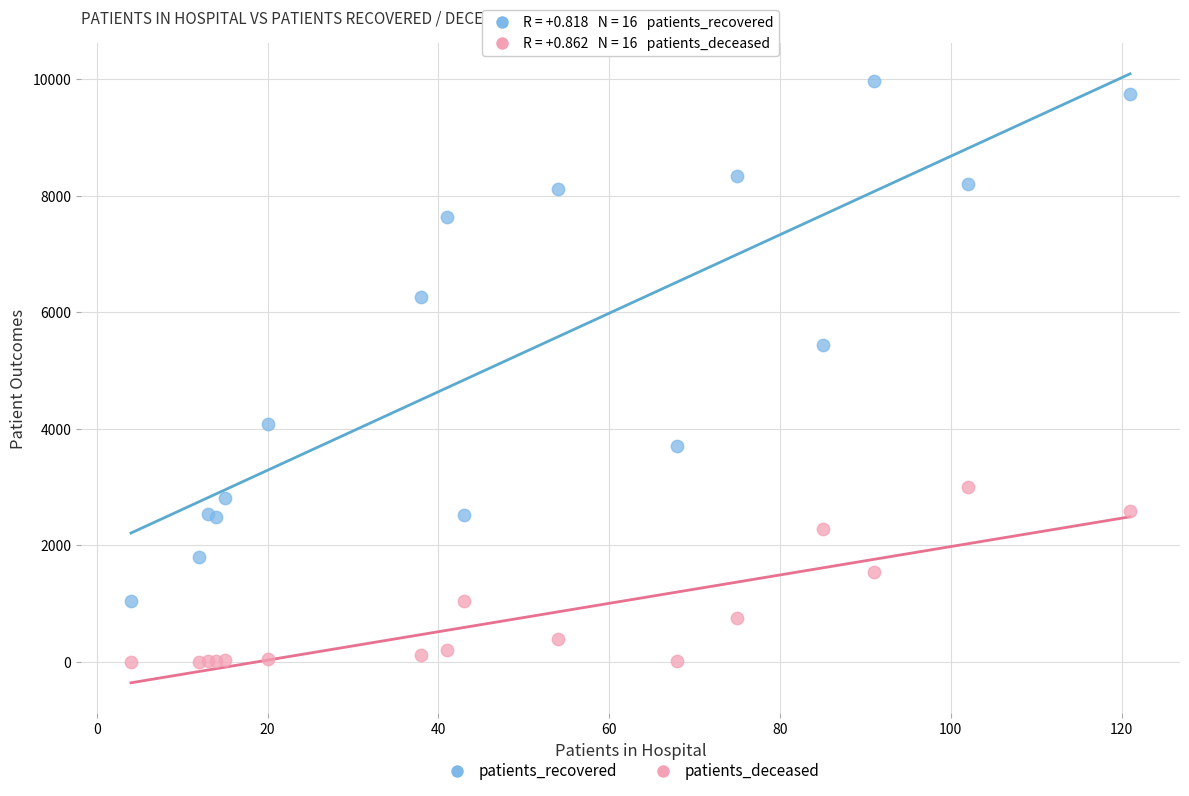

Across all series, what Y value is closest to 4986?

5431